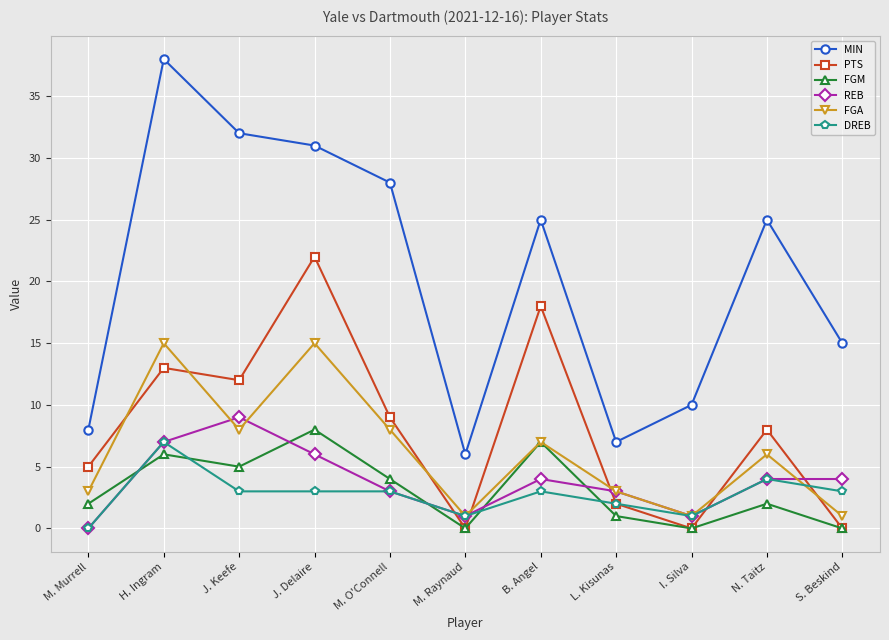

Reading right to left, what are all the values shown in this chart?

MIN: S. Beskind=15	N. Taitz=25	I. Silva=10	L. Kisunas=7	B. Angel=25	M. Raynaud=6	M. O'Connell=28	J. Delaire=31	J. Keefe=32	H. Ingram=38	M. Murrell=8
PTS: S. Beskind=0	N. Taitz=8	I. Silva=0	L. Kisunas=2	B. Angel=18	M. Raynaud=0	M. O'Connell=9	J. Delaire=22	J. Keefe=12	H. Ingram=13	M. Murrell=5
FGM: S. Beskind=0	N. Taitz=2	I. Silva=0	L. Kisunas=1	B. Angel=7	M. Raynaud=0	M. O'Connell=4	J. Delaire=8	J. Keefe=5	H. Ingram=6	M. Murrell=2
REB: S. Beskind=4	N. Taitz=4	I. Silva=1	L. Kisunas=3	B. Angel=4	M. Raynaud=1	M. O'Connell=3	J. Delaire=6	J. Keefe=9	H. Ingram=7	M. Murrell=0
FGA: S. Beskind=1	N. Taitz=6	I. Silva=1	L. Kisunas=3	B. Angel=7	M. Raynaud=1	M. O'Connell=8	J. Delaire=15	J. Keefe=8	H. Ingram=15	M. Murrell=3
DREB: S. Beskind=3	N. Taitz=4	I. Silva=1	L. Kisunas=2	B. Angel=3	M. Raynaud=1	M. O'Connell=3	J. Delaire=3	J. Keefe=3	H. Ingram=7	M. Murrell=0